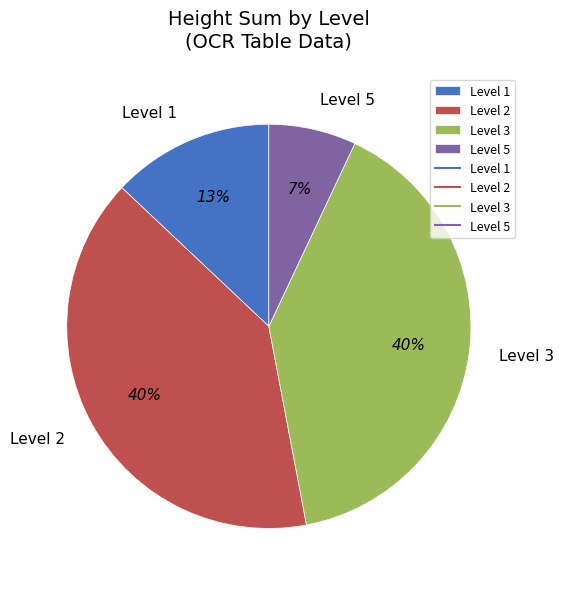

Which slice is the smallest?

Level 5